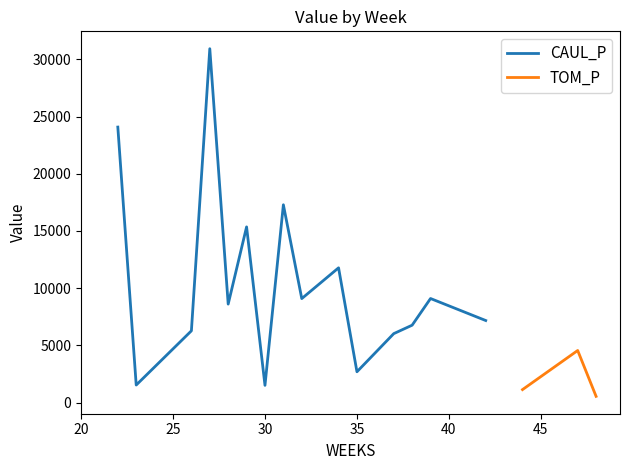

List the series in order of their overall mean, lowest first.

TOM_P, CAUL_P